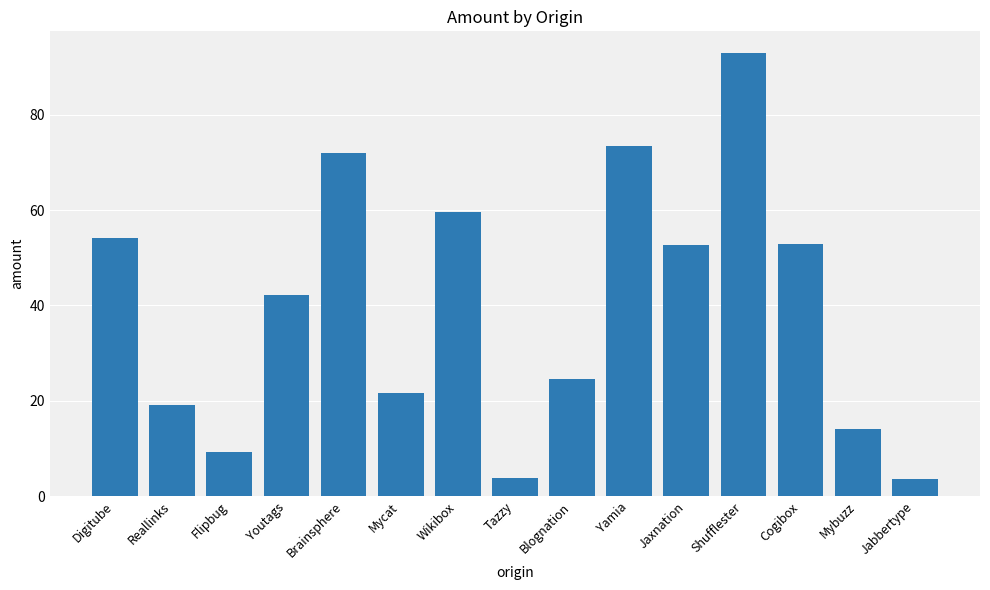

What is the value of the 10th bar from the left?

73.5